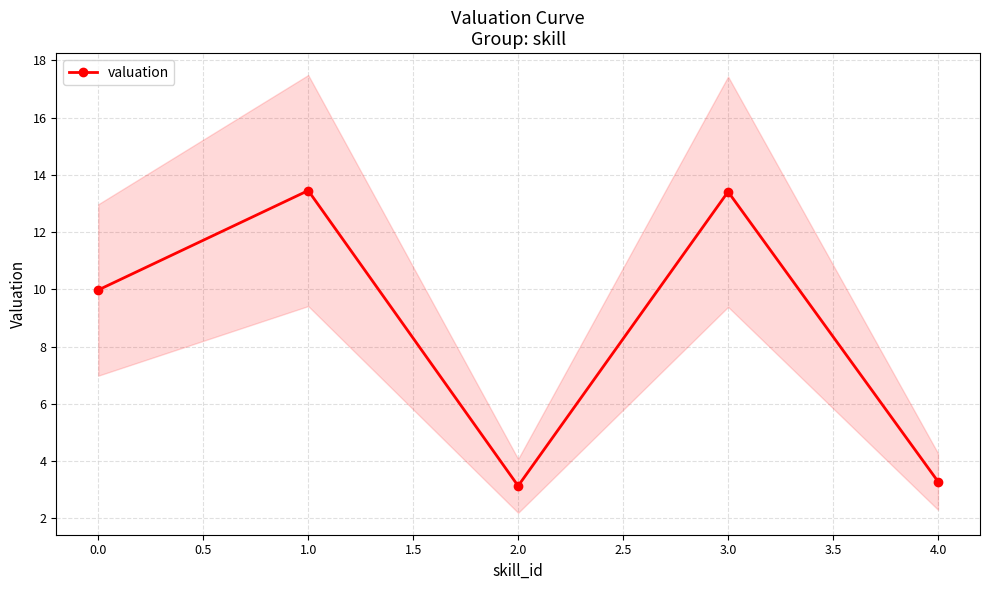

What is the minimum value shown in the chart?

3.1